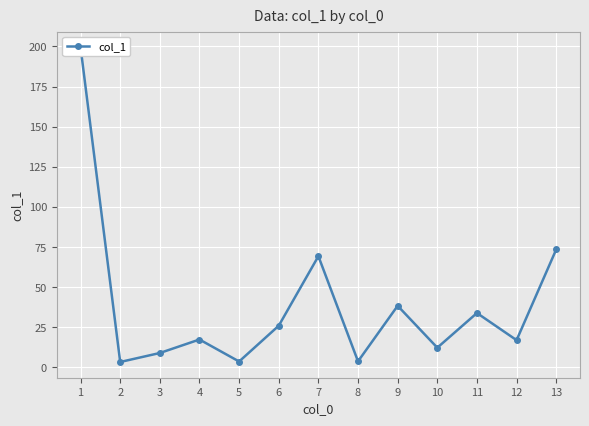

What is the change in value from 1 to 13?

-125.9